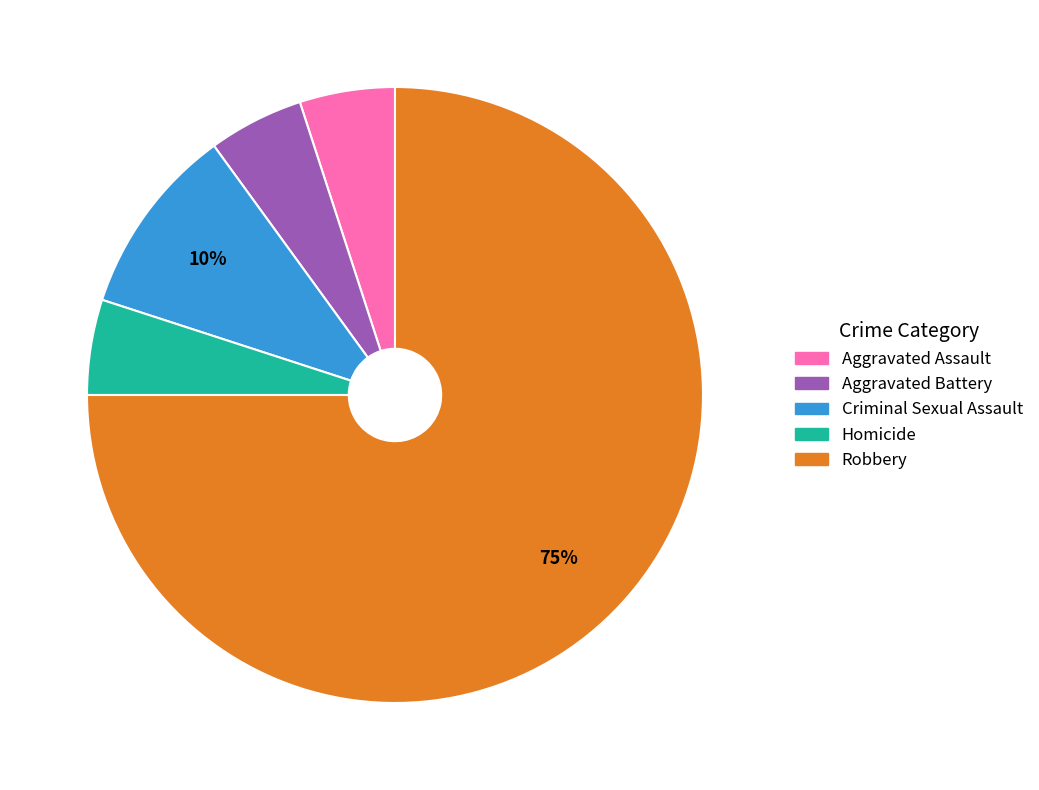

Is it true that Robbery is 68% of the pie?

False